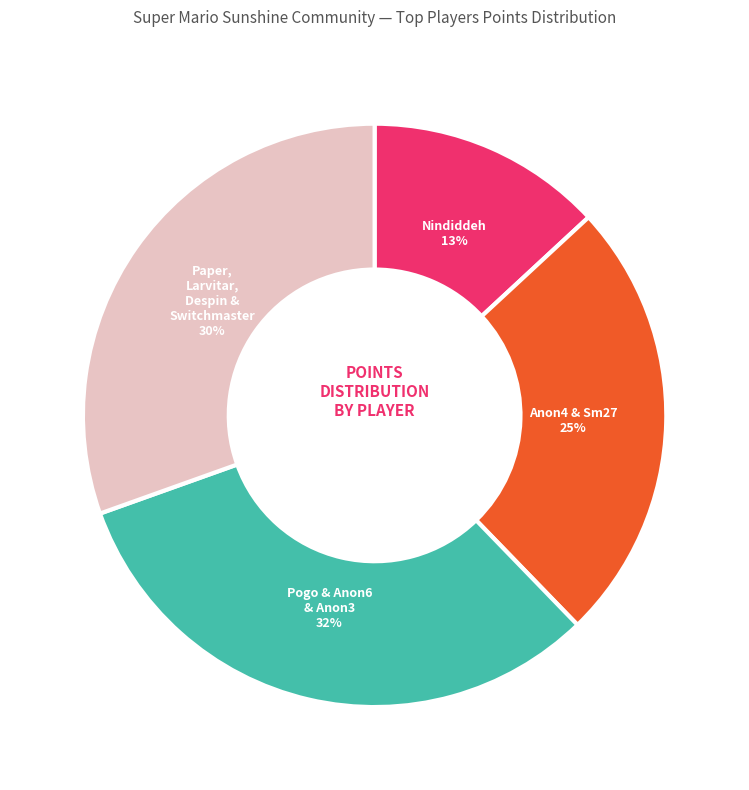

Which category has the smallest portion of the pie?

Nindiddeh